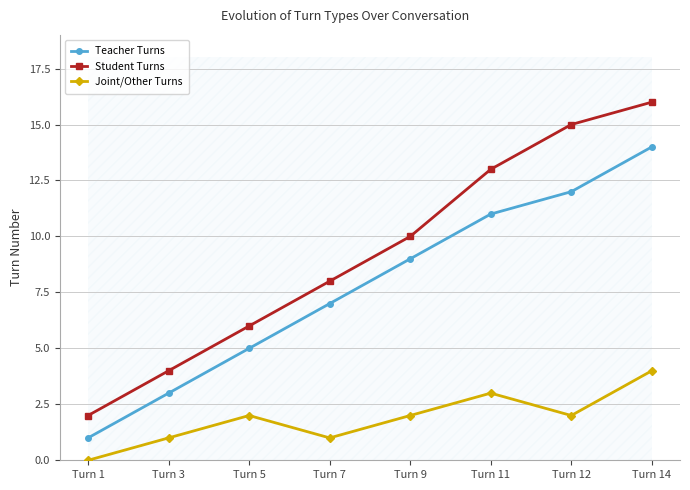

What is the value of the Teacher Turns point at the 3rd from the left?

5